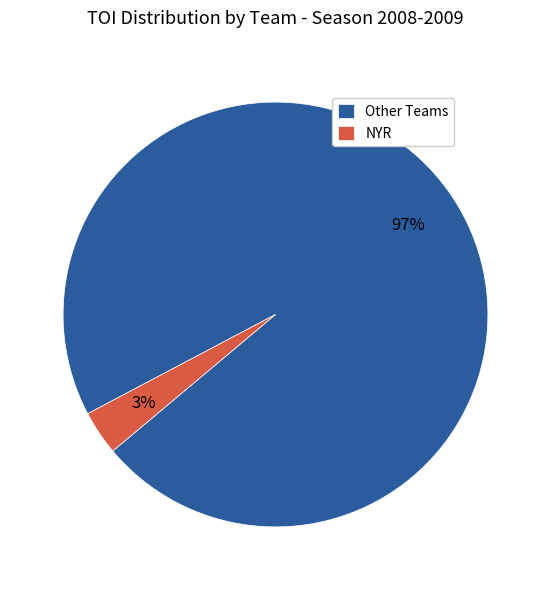

What is the largest slice in the pie chart?

Other Teams